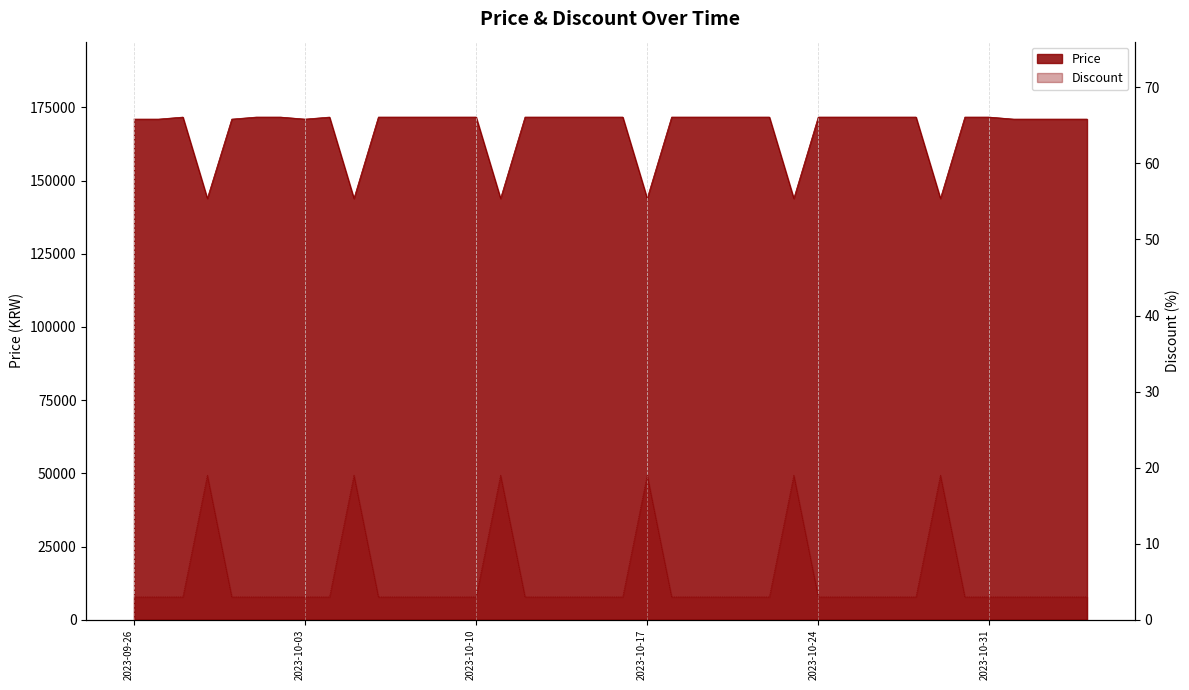

True or false: Discount has more than 1 points higher than both neighbors.

True